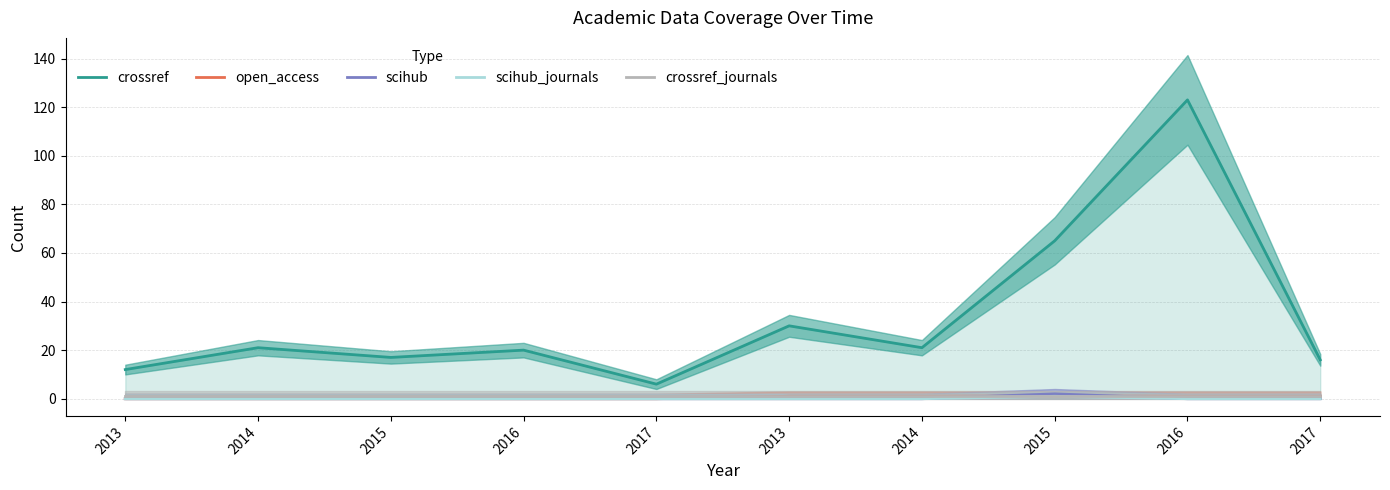

What is the sum of the crossref_journals values at 2016 and 2013?

2